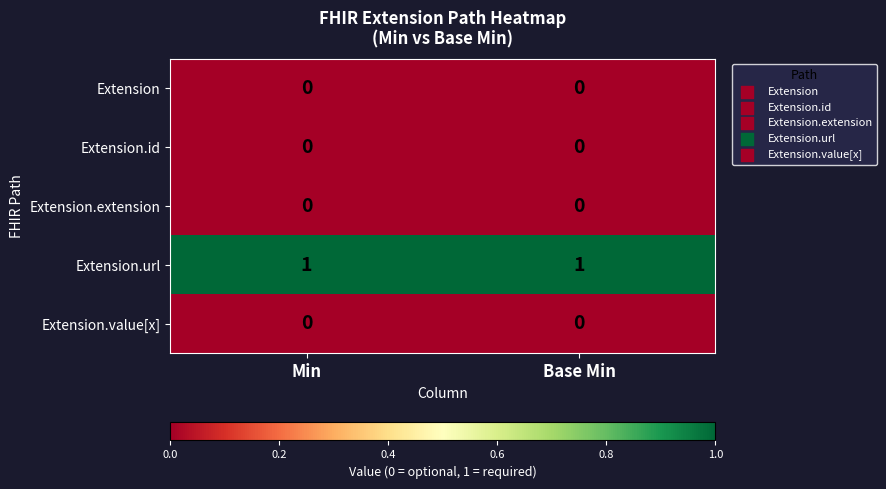

Count the number of categories in the chart.

2